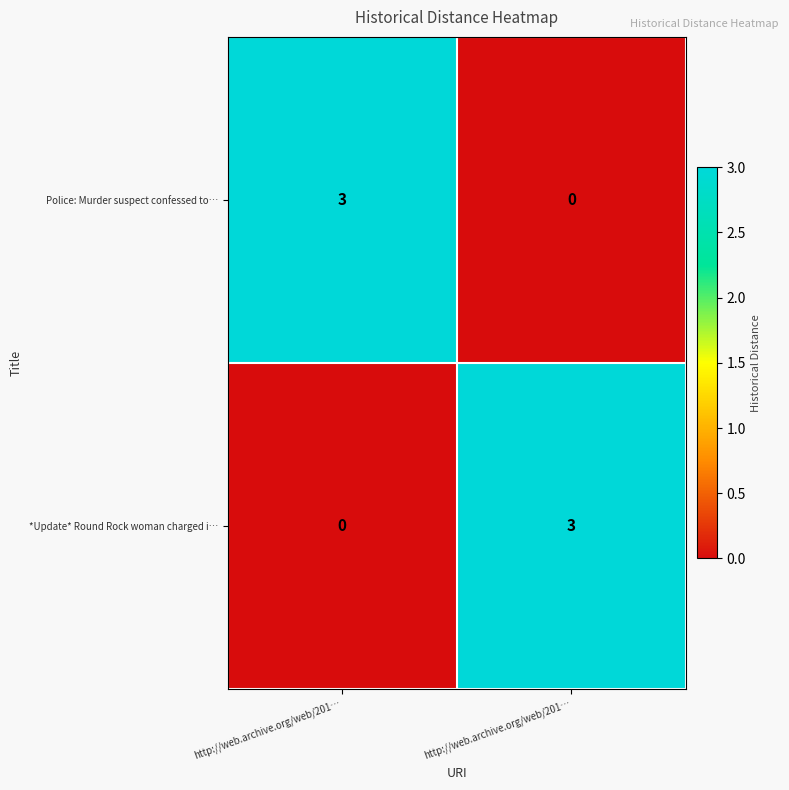

How many positive values does the *Update* Round Rock woman charged i… series have?

1